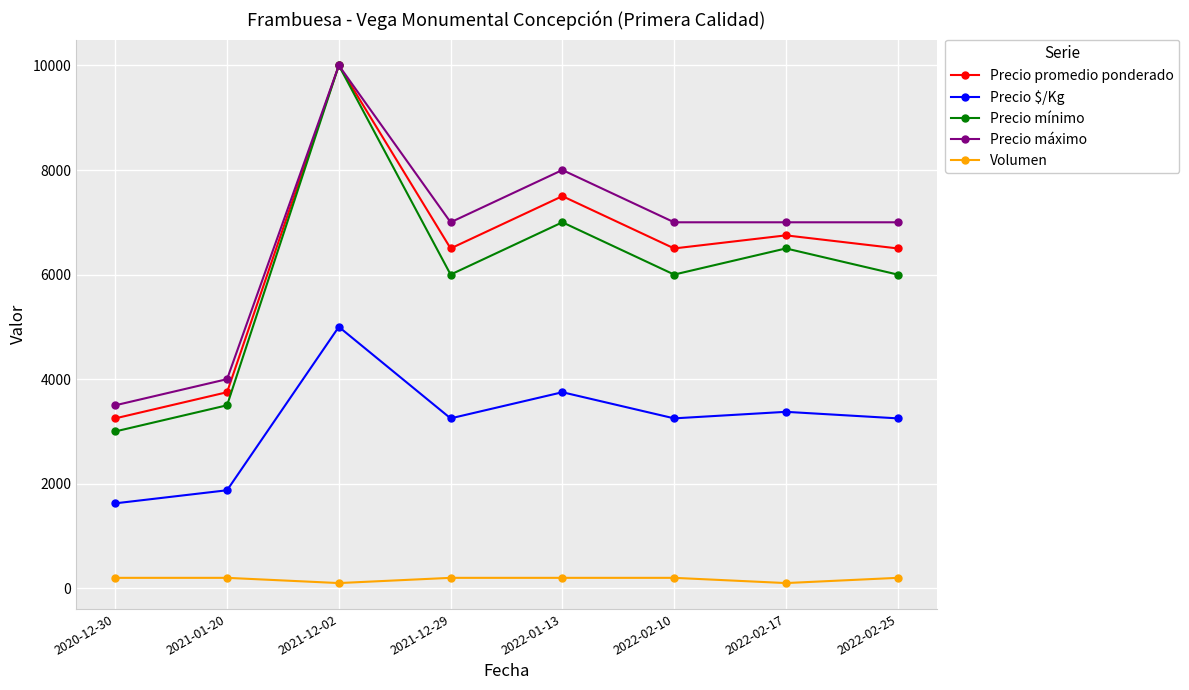

What is the sum of all Precio máximo values?

53500